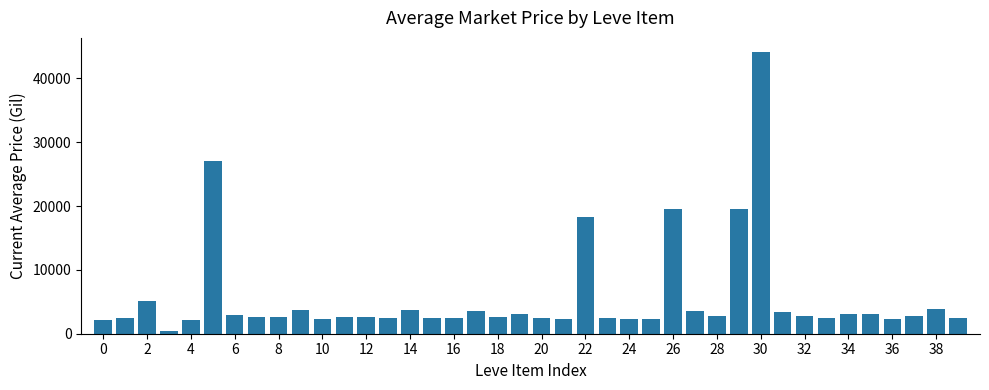

What is the maximum value shown in the chart?

44147.0